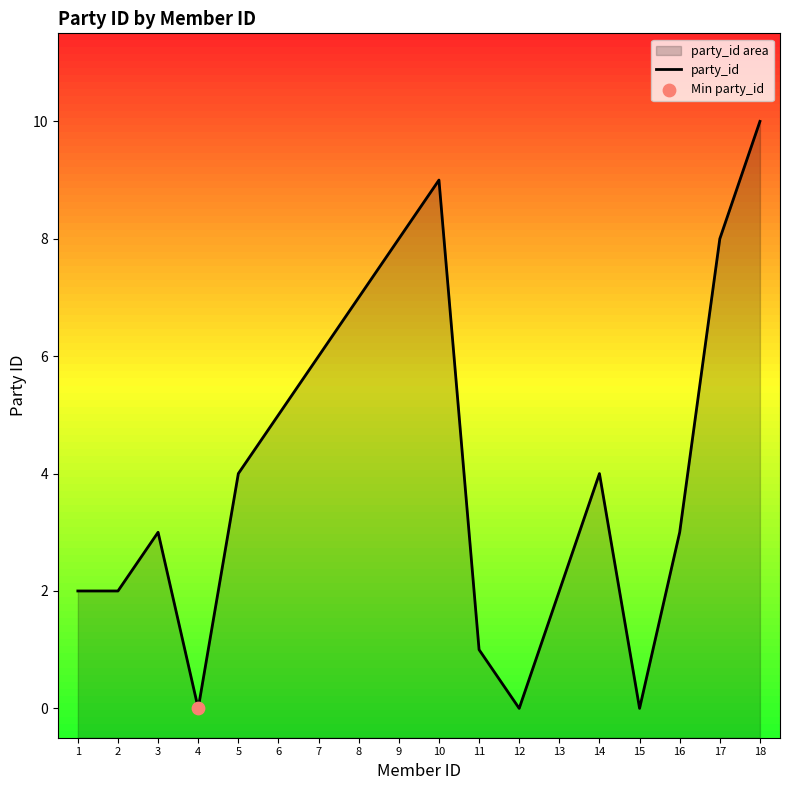

Approximately how many times larger is the value at 10 compared to 11?

9.0